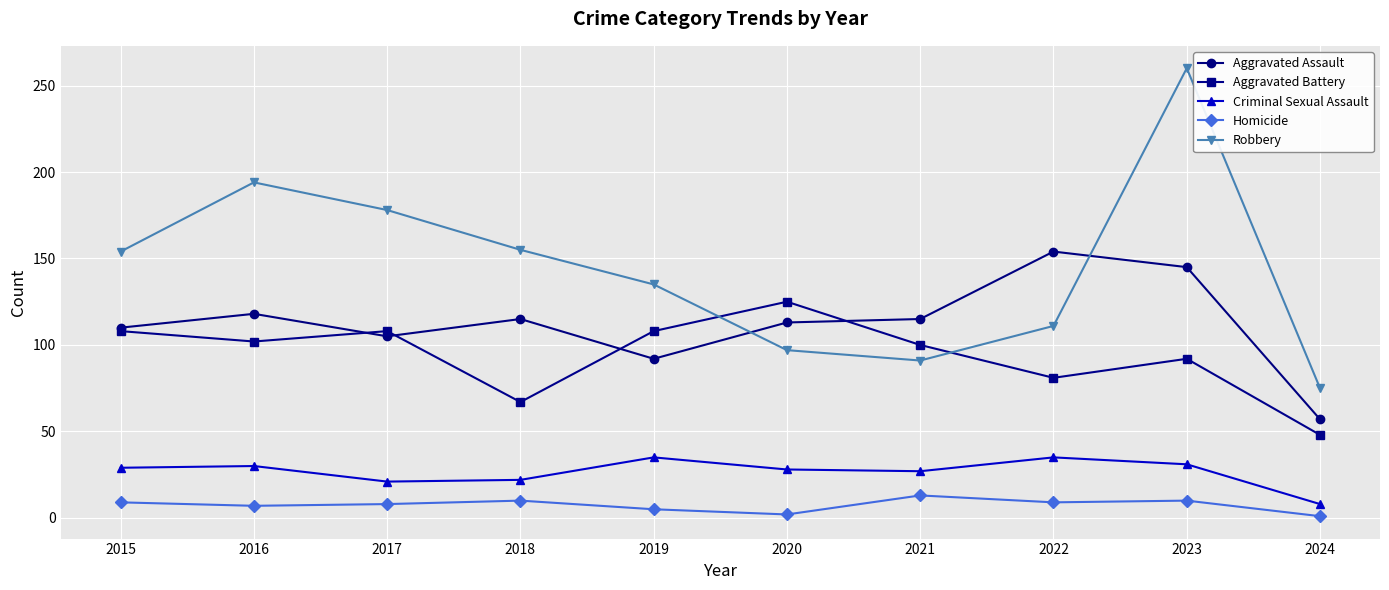

Rank the series at 2018 from lowest to highest value.

Homicide, Criminal Sexual Assault, Aggravated Battery, Aggravated Assault, Robbery